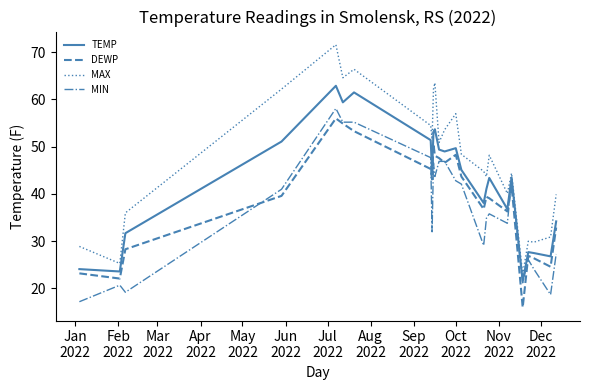

What is the maximum value shown in the chart?

71.6